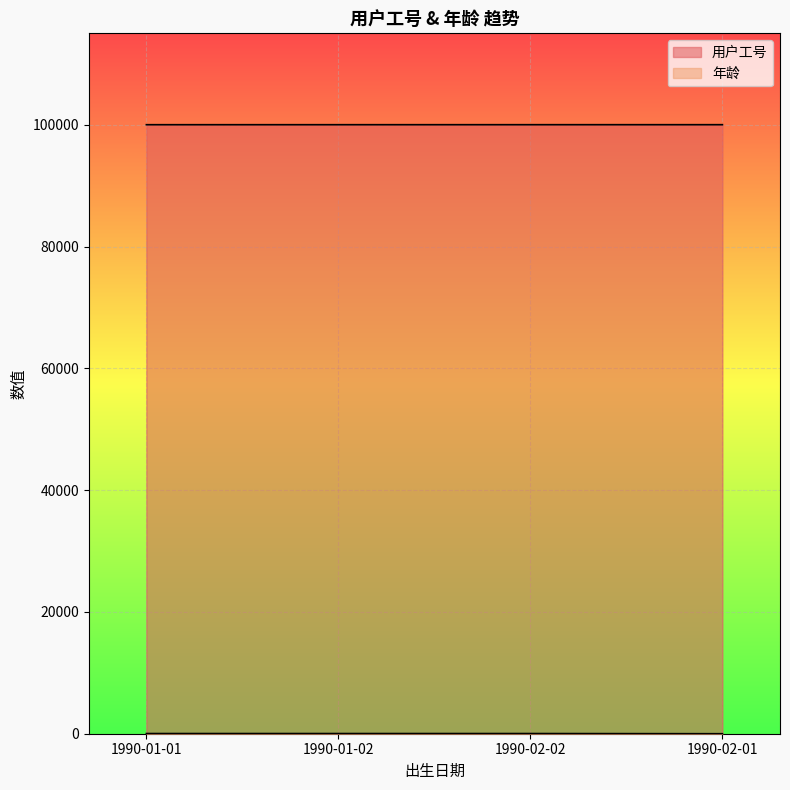

What is the difference between the 用户工号 values at 1990-02-02 and 1990-01-02?

1